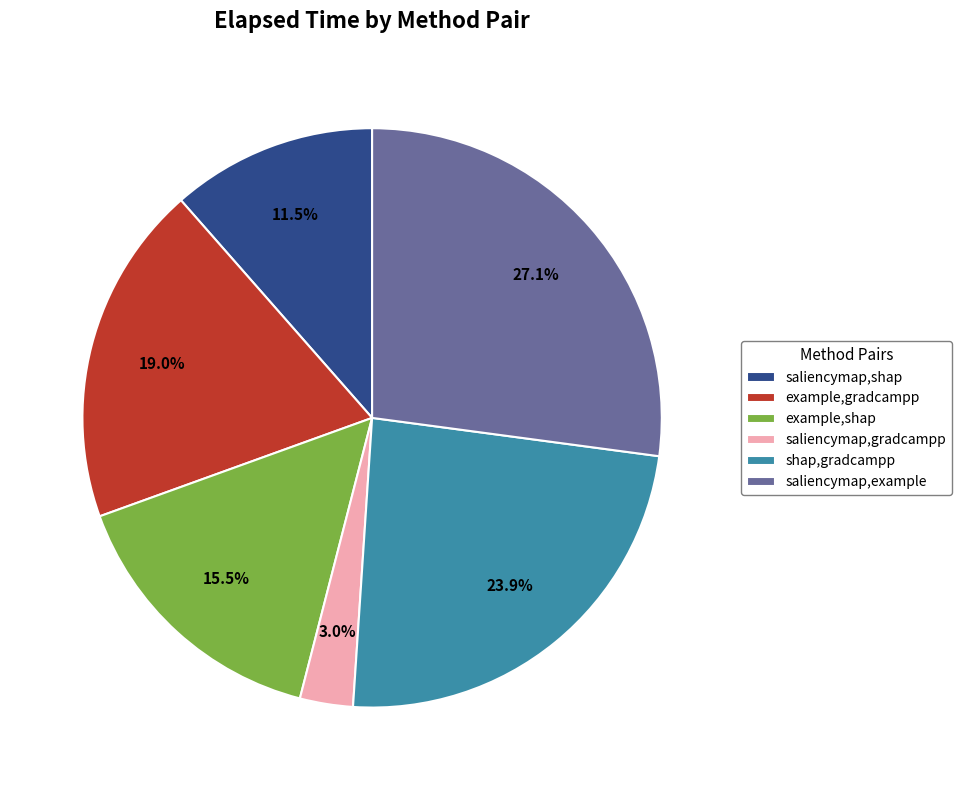

To the nearest percent, what is the difference between the saliencymap,example and saliencymap,gradcampp slice percentages?

24%